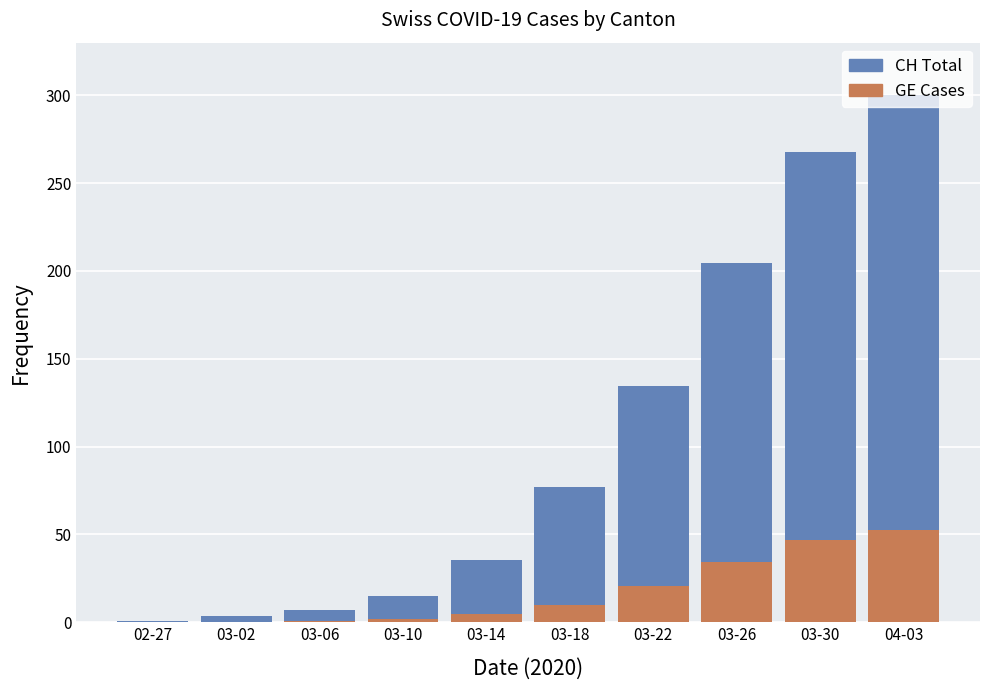

Count the number of categories in the chart.

10